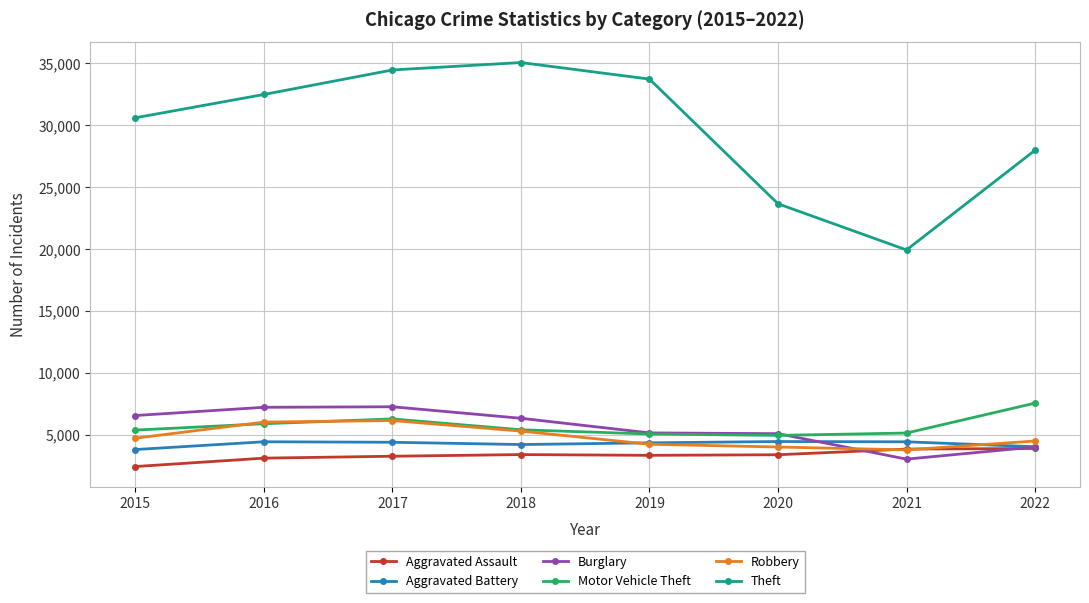

Where is Motor Vehicle Theft nearest to the value 6266?

2017